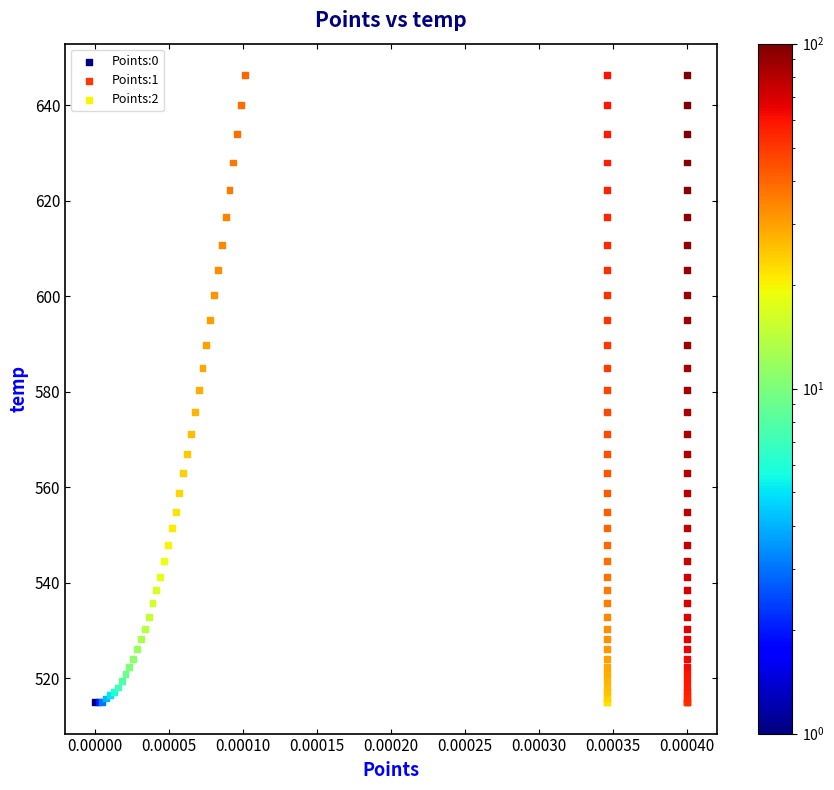

What are all the series names shown in the legend?

Points:0, Points:1, Points:2